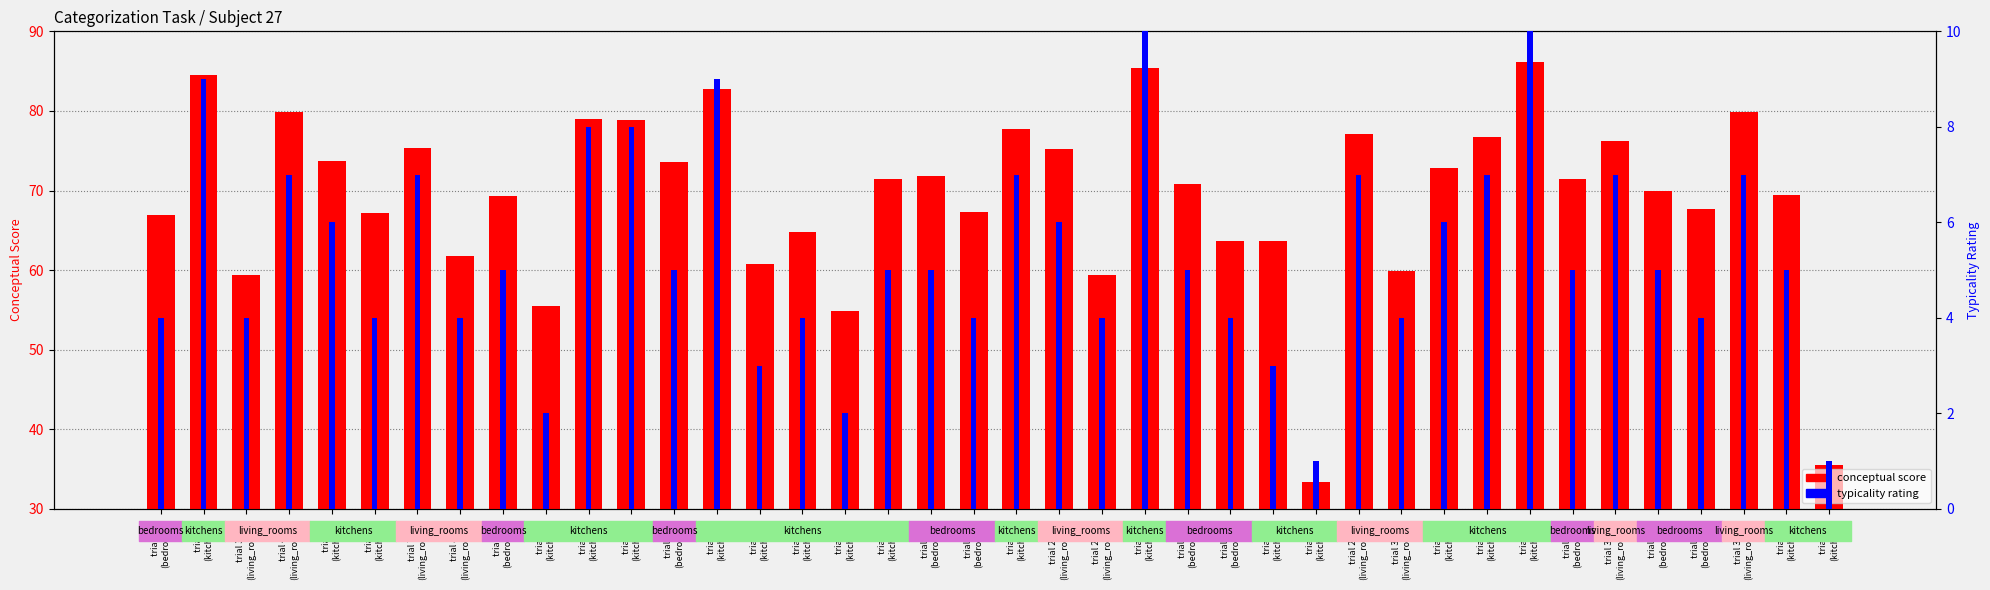

What are all the series names shown in the legend?

conceptual score, typicality rating